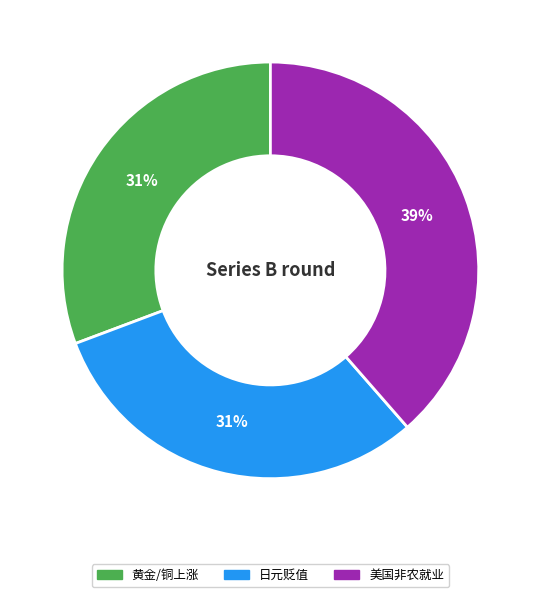

What is the ratio of the value at 黄金/铜上涨 to the value at 美国非农就业?

0.8